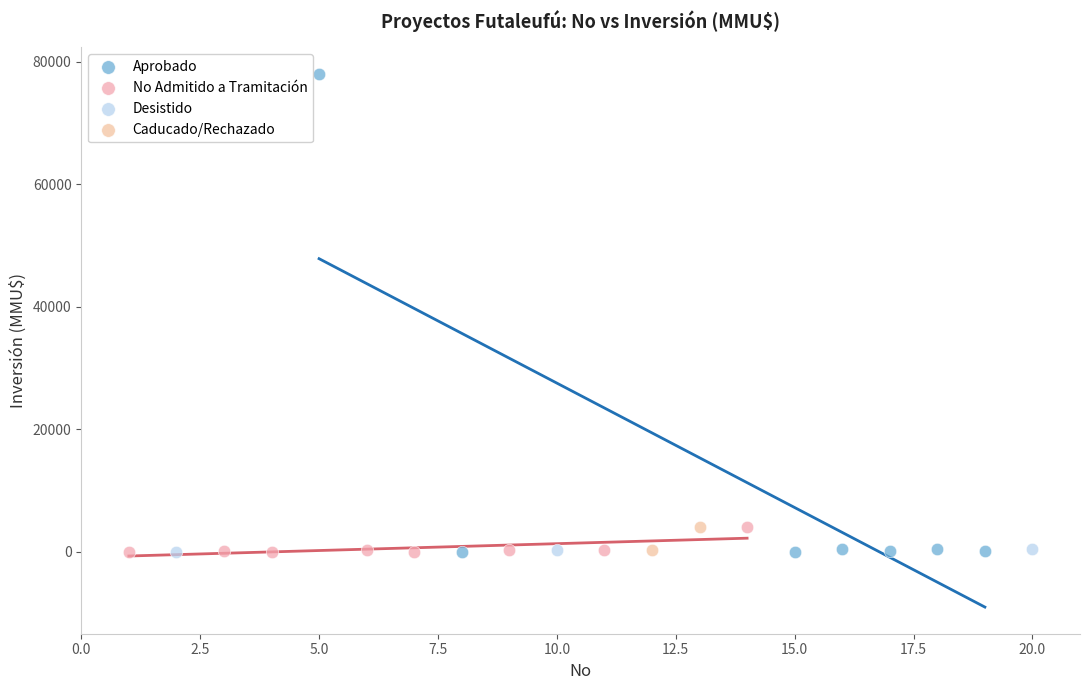

What are all the series names shown in the legend?

Aprobado, No Admitido a Tramitación, Desistido, Caducado/Rechazado